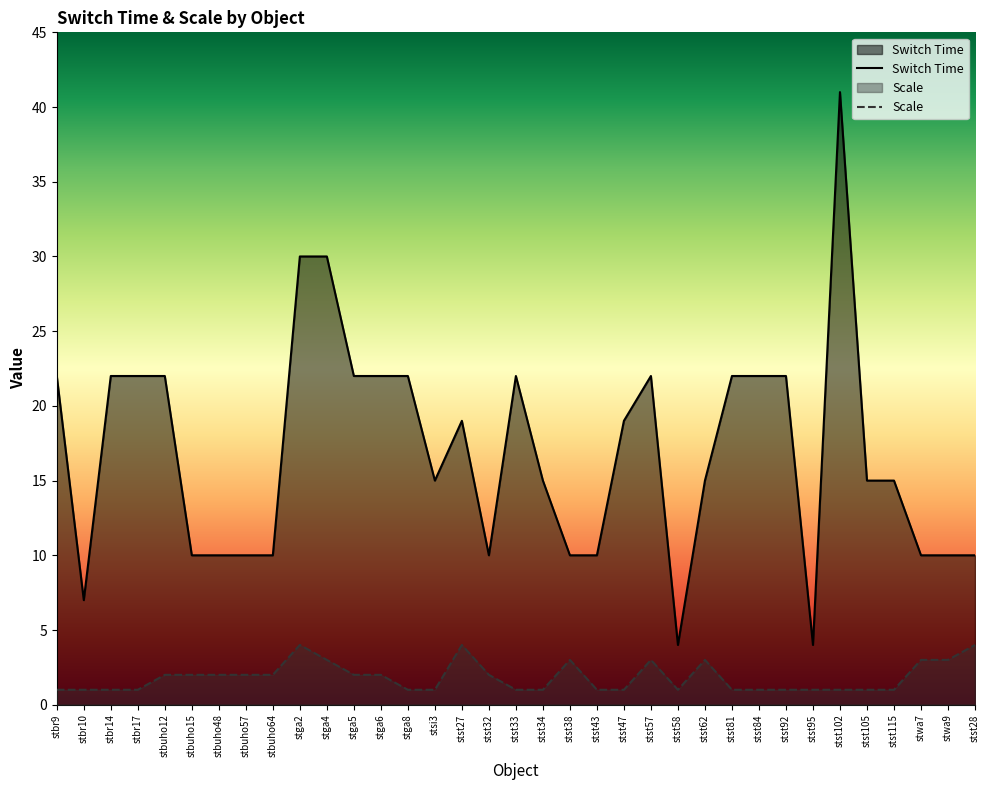

Reading left to right, what are all the values shown in this chart?

Switch Time: stbr9=22	stbr10=7	stbr14=22	stbr17=22	stbuho12=22	stbuho15=10	stbuho48=10	stbuho57=10	stbuho64=10	stga2=30	stga4=30	stga5=22	stga6=22	stga8=22	stsi3=15	stst27=19	stst32=10	stst33=22	stst34=15	stst38=10	stst43=10	stst47=19	stst57=22	stst58=4	stst62=15	stst81=22	stst84=22	stst92=22	stst95=4	stst102=41	stst105=15	stst115=15	stwa7=10	stwa9=10	stst28=10
Scale: stbr9=1	stbr10=1	stbr14=1	stbr17=1	stbuho12=2	stbuho15=2	stbuho48=2	stbuho57=2	stbuho64=2	stga2=4	stga4=3	stga5=2	stga6=2	stga8=1	stsi3=1	stst27=4	stst32=2	stst33=1	stst34=1	stst38=3	stst43=1	stst47=1	stst57=3	stst58=1	stst62=3	stst81=1	stst84=1	stst92=1	stst95=1	stst102=1	stst105=1	stst115=1	stwa7=3	stwa9=3	stst28=4